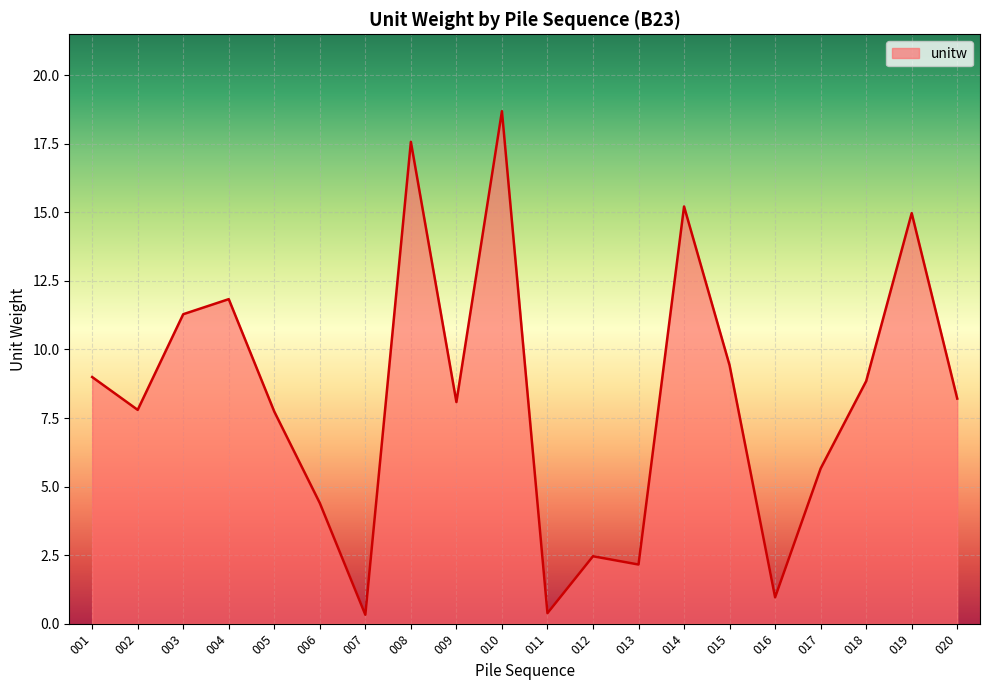

What is the maximum value shown in the chart?

18.7